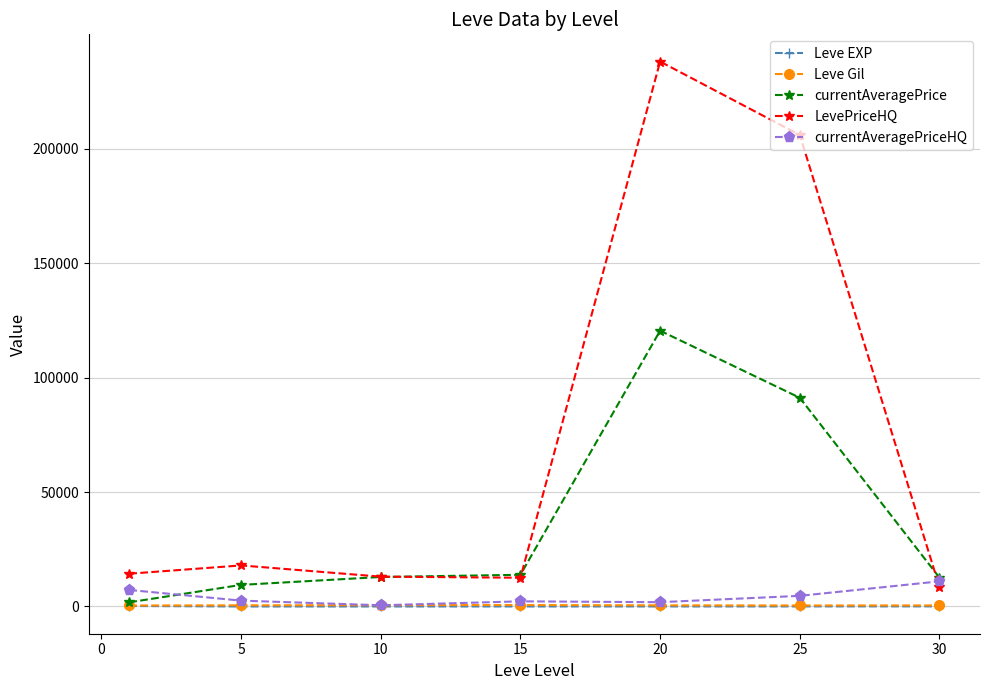

True or false: Leve EXP and LevePriceHQ cross at least once.

False